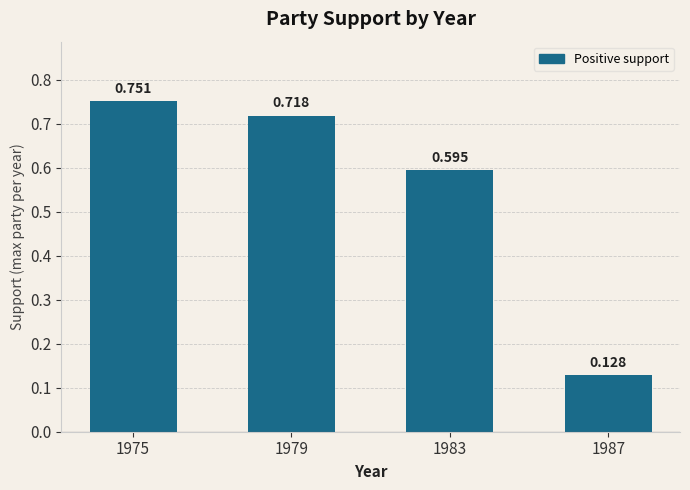

What is the change in value from 1975 to 1987?

-0.6